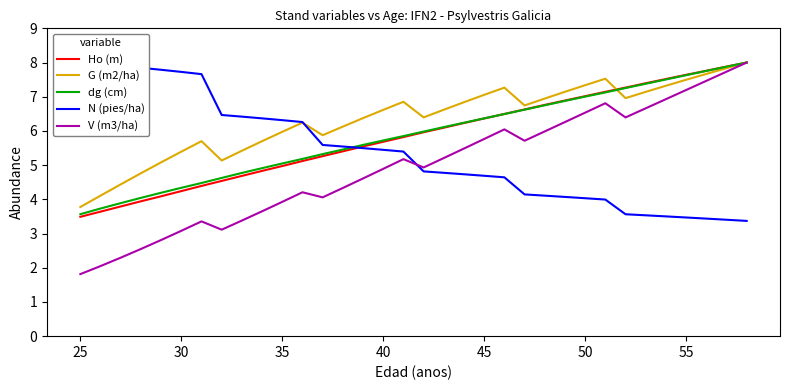

How many lines are shown in the chart?

5